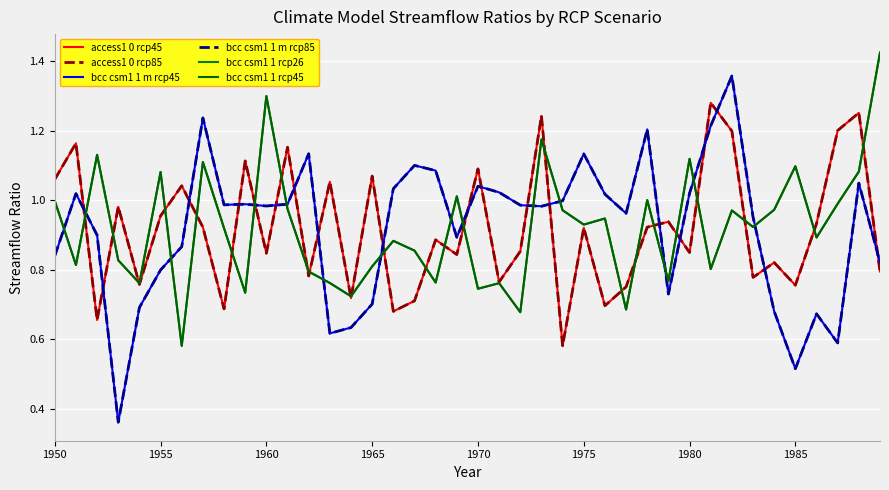

Does the chart have visible grid lines?

Yes